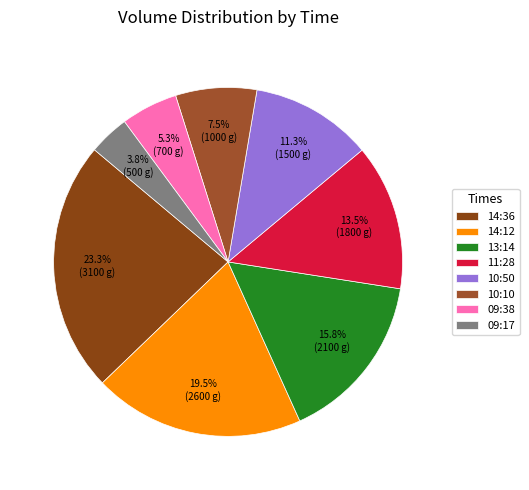

What is the largest slice in the pie chart?

14:36